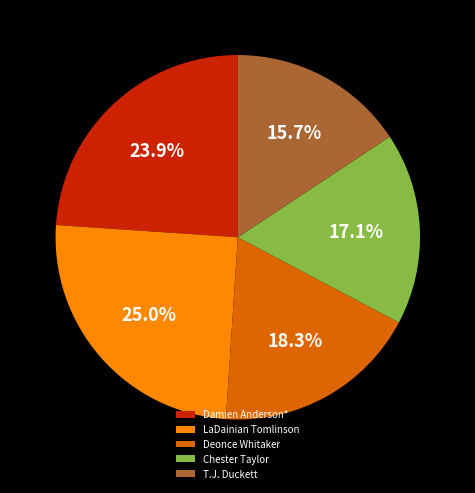

To the nearest percent, what percentage of the pie is LaDainian Tomlinson?

25%